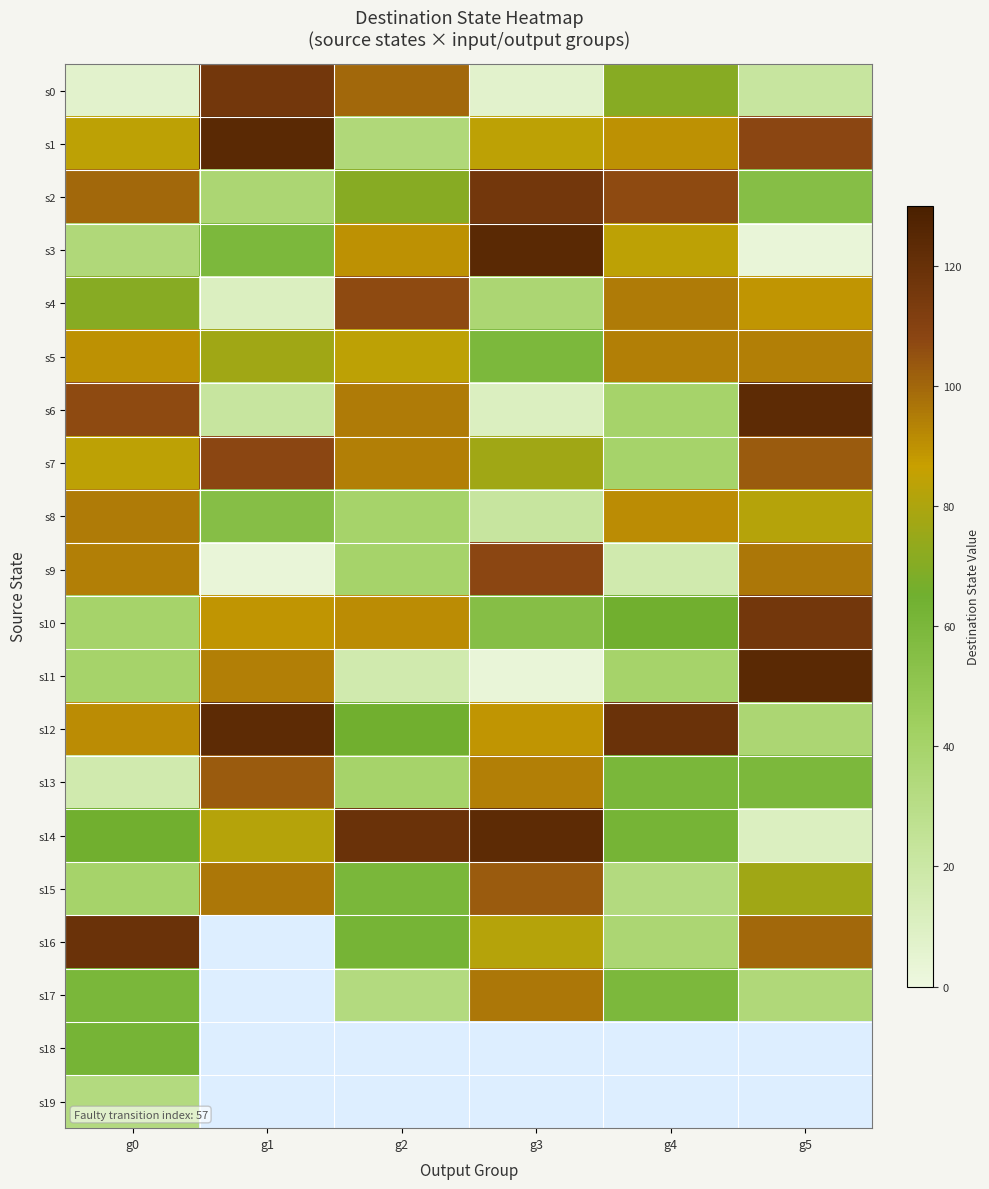

What is the difference between the highest and lowest values at g5?

124